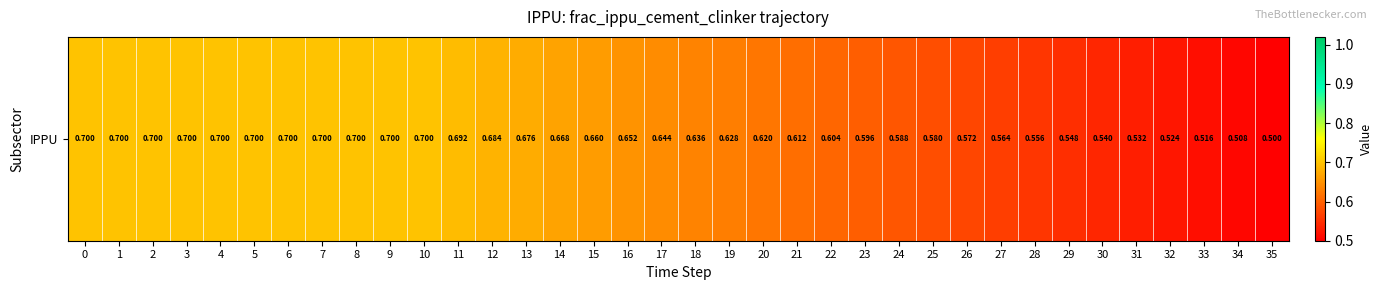

True or false: the data shows 0.2 at 9.

False